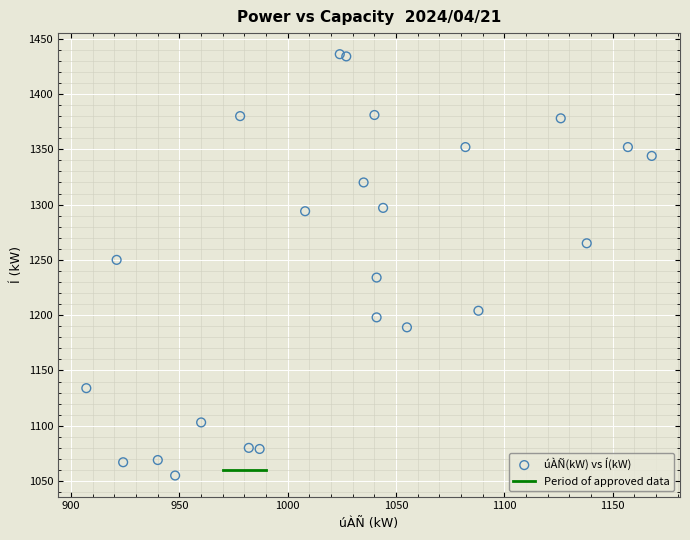

What is the range of Y values (max minus min)?

381